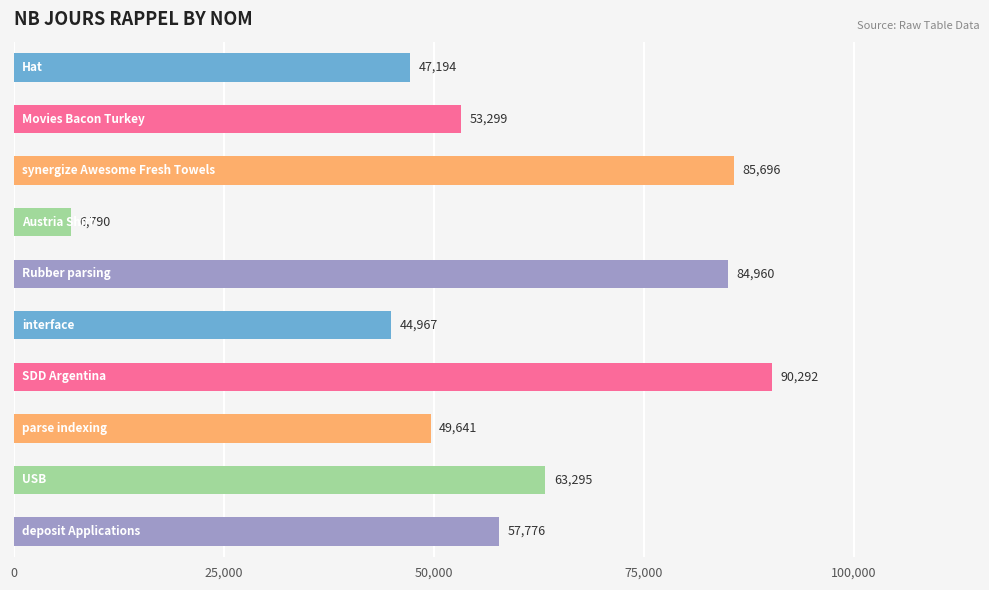

What is the average value?

58391